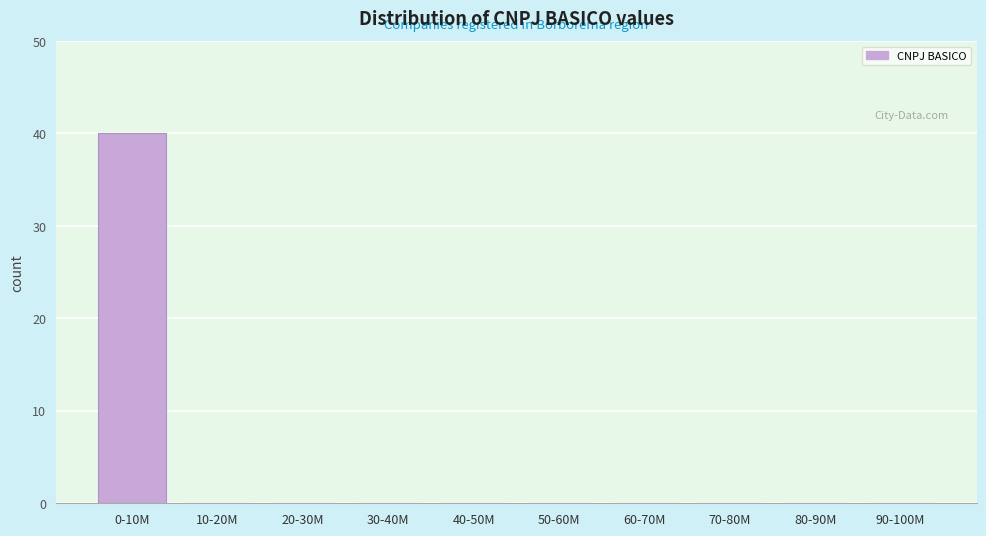

Reading left to right, transcribe all the data shown in this chart.

0-10M=40	10-20M=0	20-30M=0	30-40M=0	40-50M=0	50-60M=0	60-70M=0	70-80M=0	80-90M=0	90-100M=0